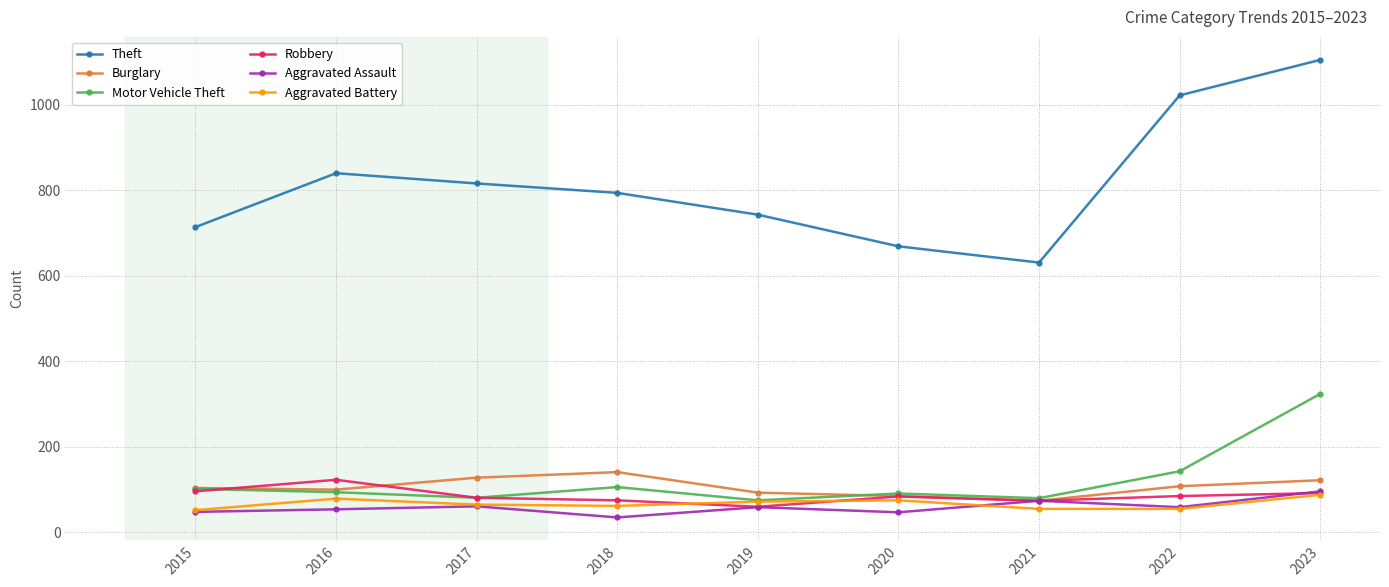

What is the minimum value for Robbery?

60